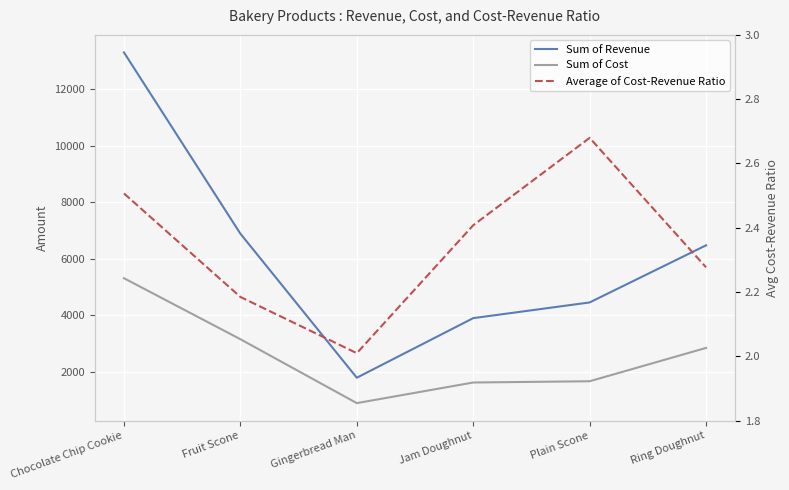

What is the value of the Average of Cost-Revenue Ratio point at the 1st from the left?

2.5